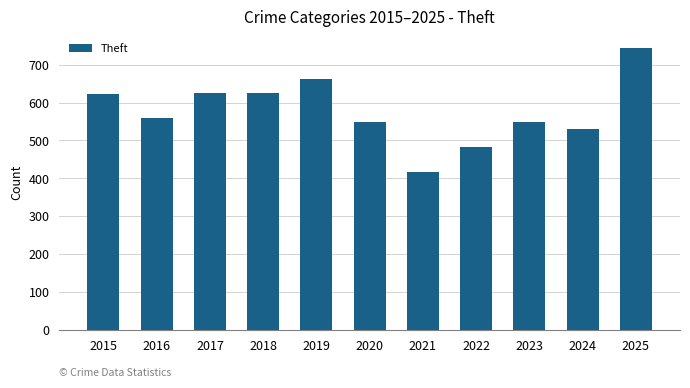

What is the value of the 6th bar from the left?

549